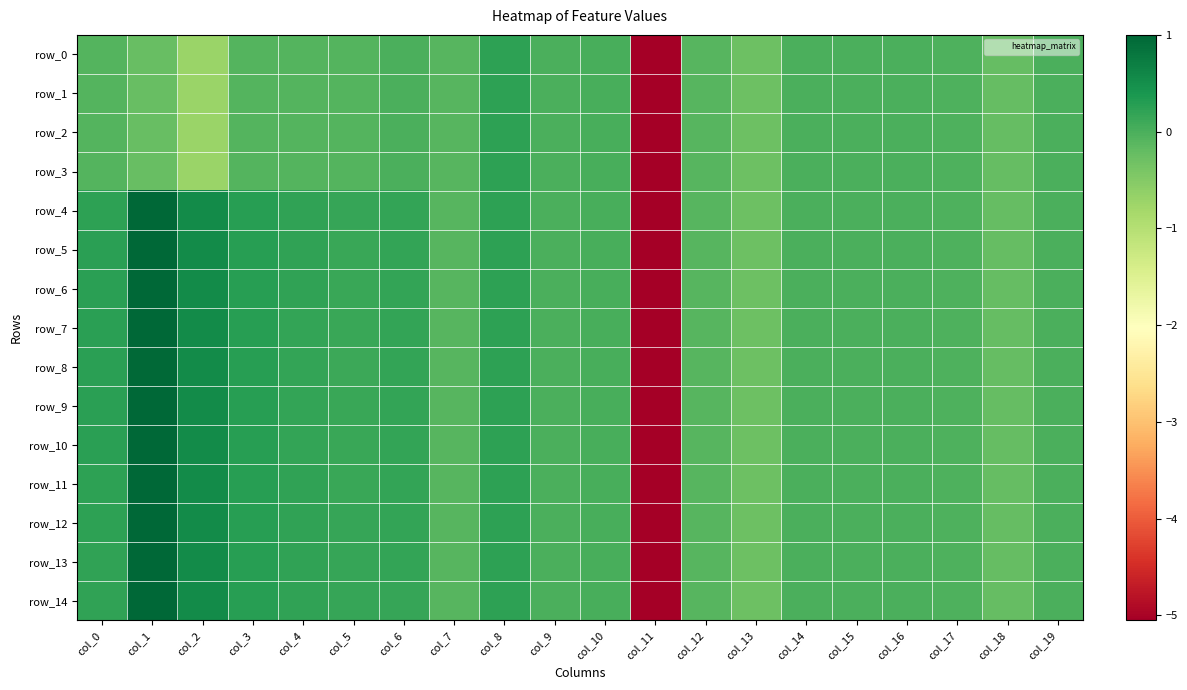

How many positive values does the row_5 series have?

9